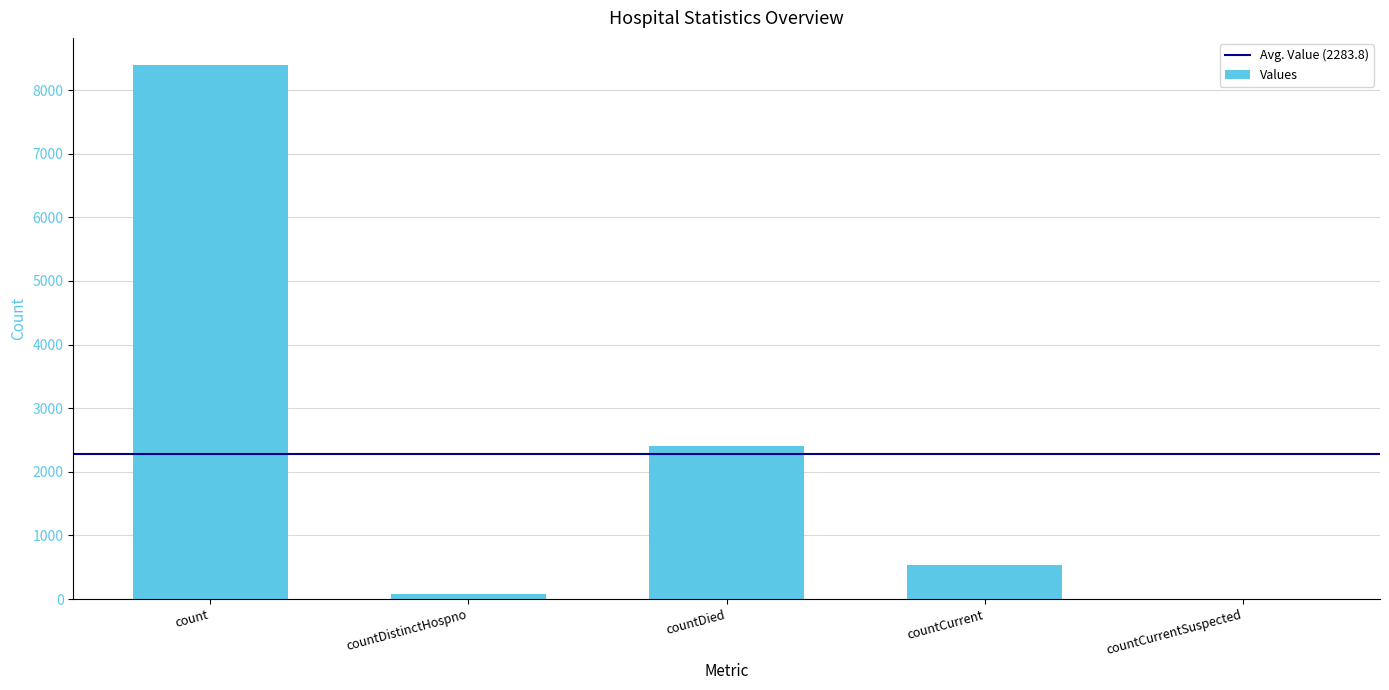

What is the maximum value shown in the chart?

8401